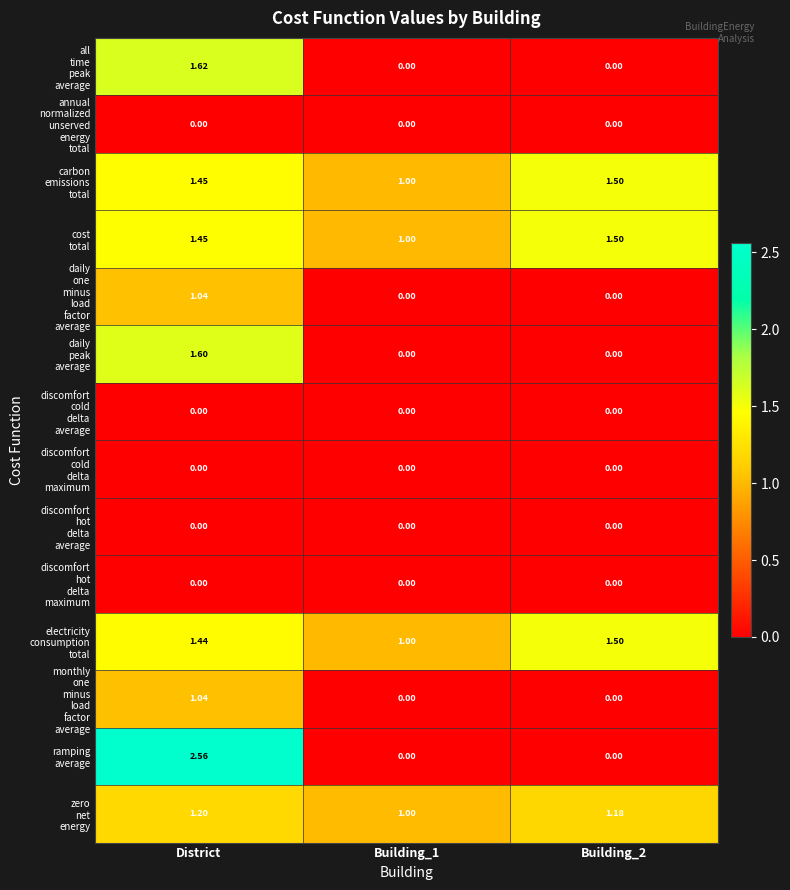

Which label corresponds to the largest value in the chart?

District